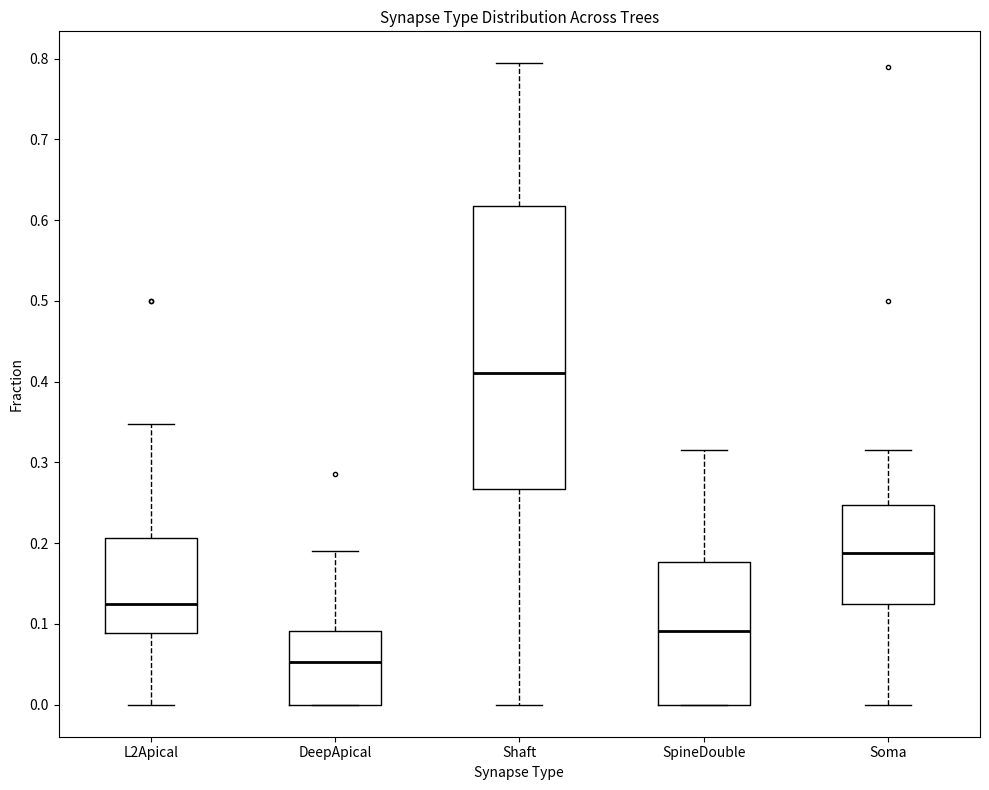

Where does the lower whisker of the box for Shaft end on the y-axis? The values are not printed on the chart, so give them approximately, as read against the axis.

0.00